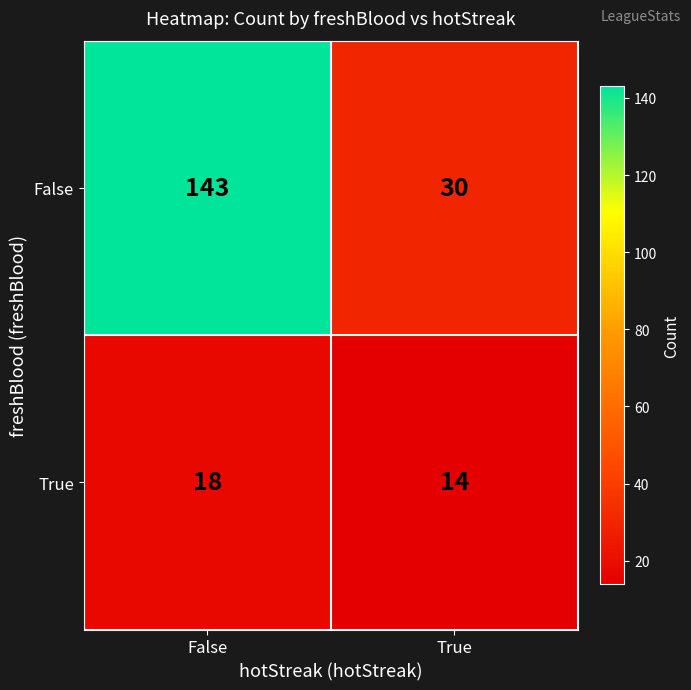

How many series are shown in this chart?

2